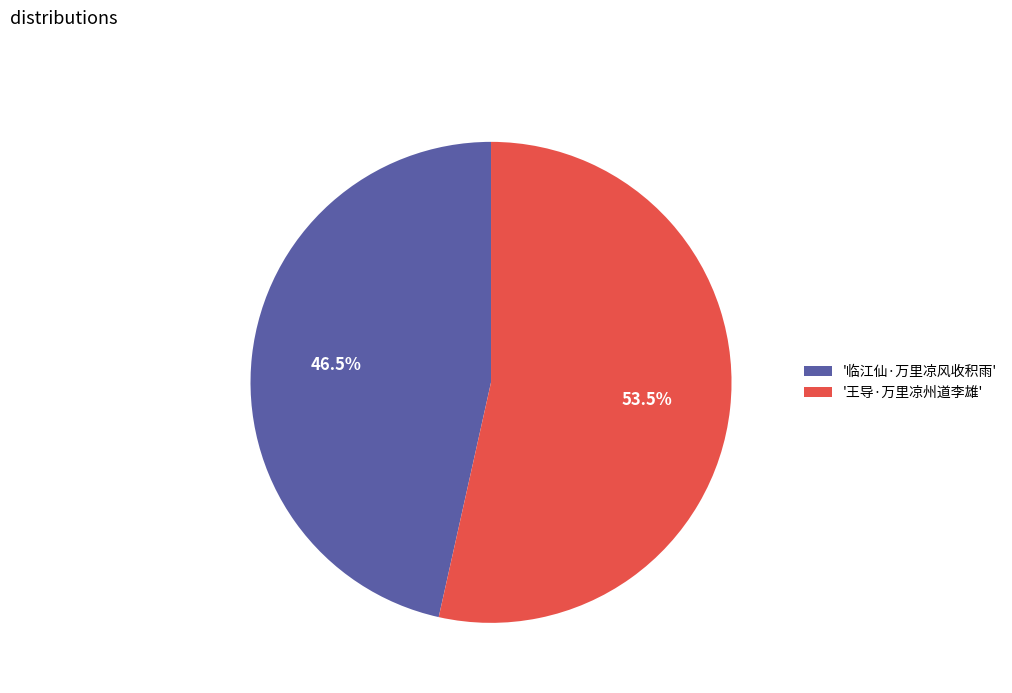

What is the largest slice in the pie chart?

'王导·万里凉州道李雄'